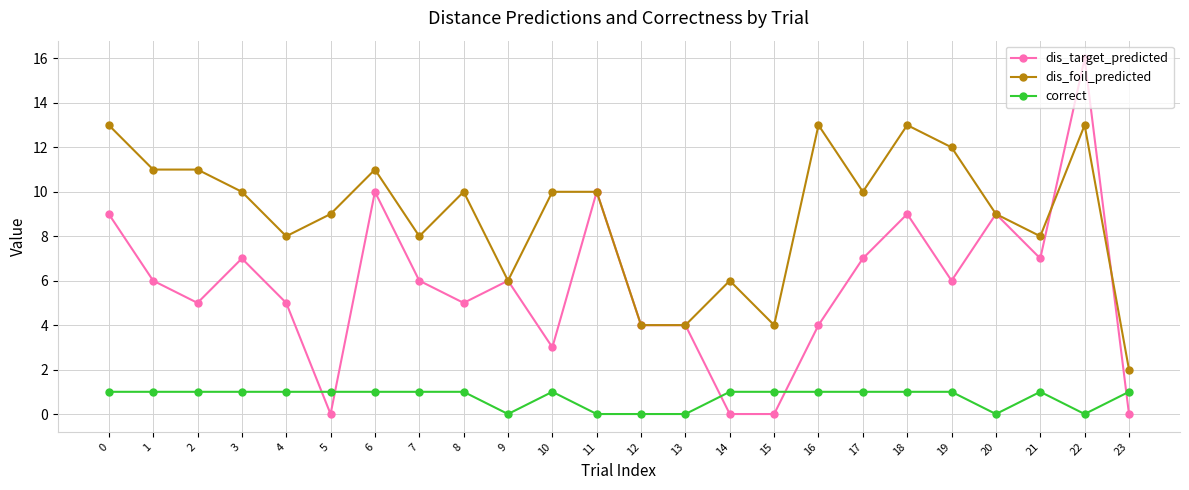

After their last crossing, which series has the higher values: correct or dis_target_predicted?

correct